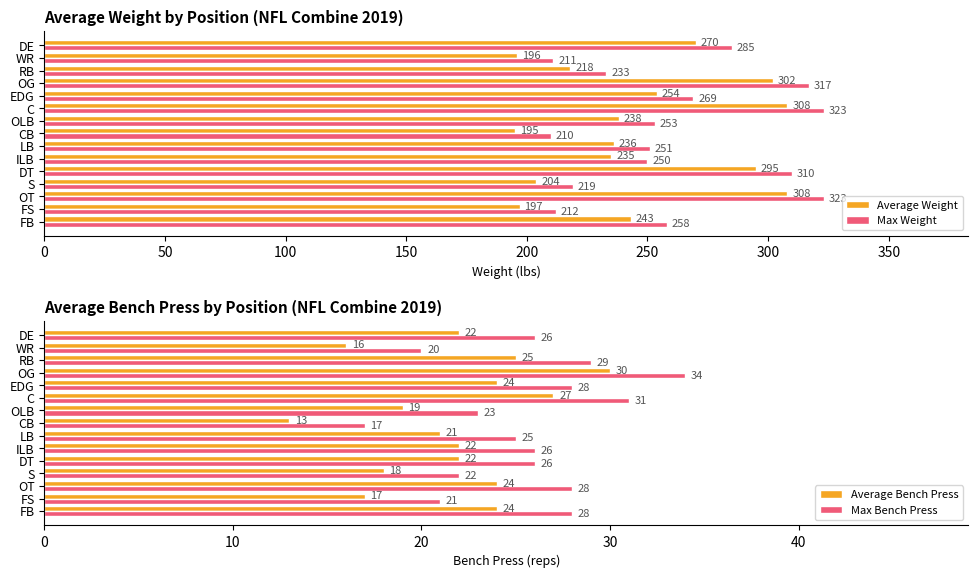

How many data points does each series have?

15